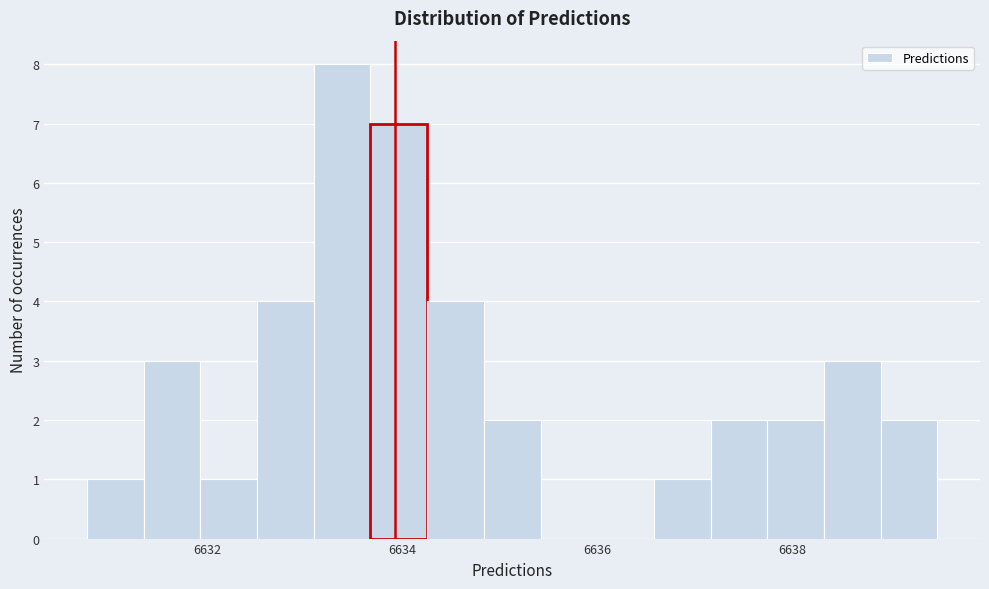

Around what value on the x-axis is the tallest bar? Give the approximate position of its centre, as read against the axis.

6633.4